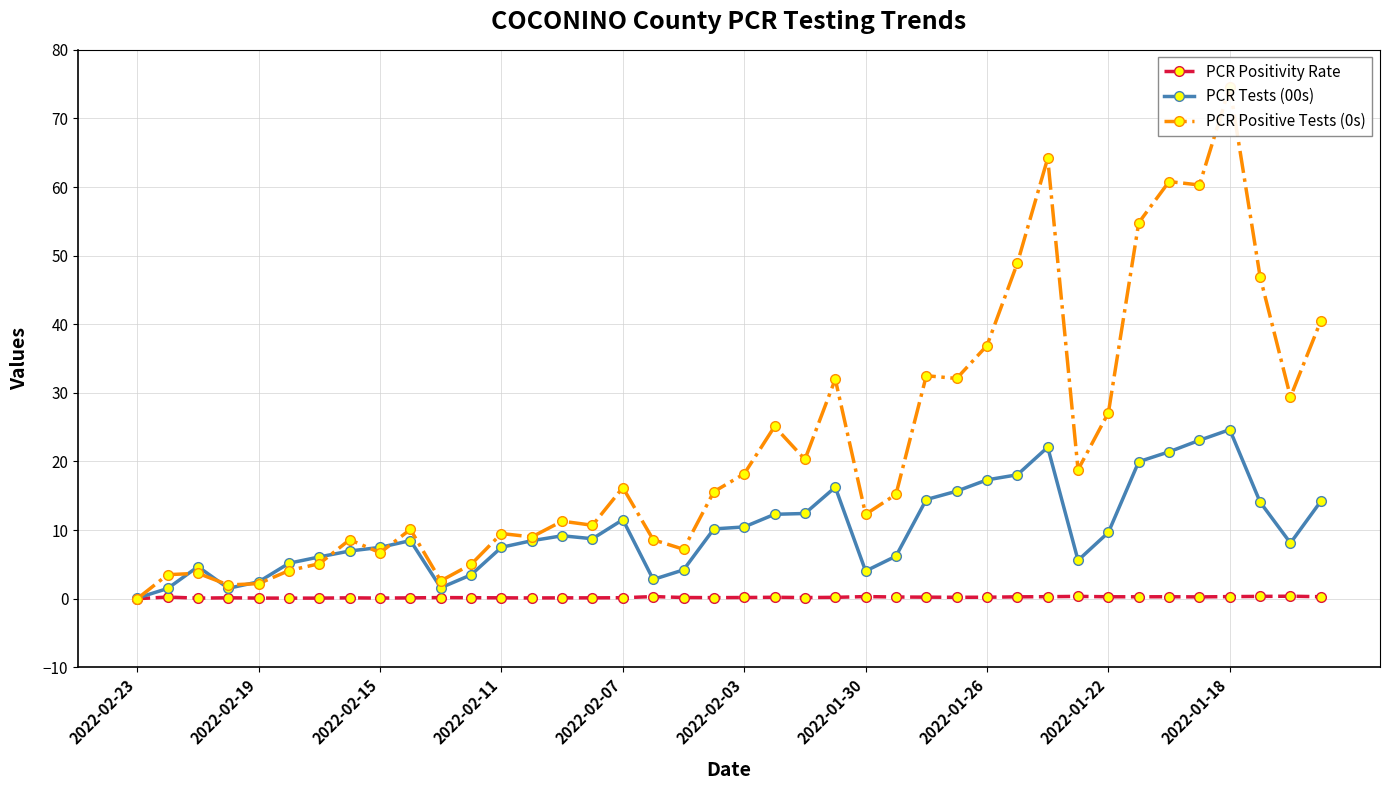

Reading left to right, extract all data points from this chart.

PCR Positivity Rate: 0.0	0.2	0.1	0.1	0.1	0.1	0.1	0.1	0.1	0.1	0.2	0.1	0.1	0.1	0.1	0.1	0.1	0.3	0.2	0.2	0.2	0.2	0.2	0.2	0.3	0.2	0.2	0.2	0.2	0.3	0.3	0.3	0.3	0.3	0.3	0.3	0.3	0.3	0.4	0.3
PCR Tests (00s): 0.1	1.5	4.7	1.5	2.5	5.2	6.1	7.0	7.5	8.5	1.6	3.5	7.5	8.4	9.2	8.7	11.5	2.8	4.2	10.2	10.5	12.3	12.4	16.2	4.0	6.2	14.4	15.7	17.3	18.1	22.1	5.6	9.7	20.0	21.4	23.1	24.6	14.1	8.1	14.2
PCR Positive Tests (0s): 0.0	3.5	3.7	2.0	2.2	4.1	5.1	8.6	6.7	10.1	2.6	5.0	9.5	9.0	11.3	10.7	16.2	8.6	7.2	15.6	18.2	25.1	20.3	32.0	12.3	15.2	32.5	32.1	36.9	48.9	64.2	18.8	27.1	54.8	60.8	60.3	74.6	46.9	29.4	40.5